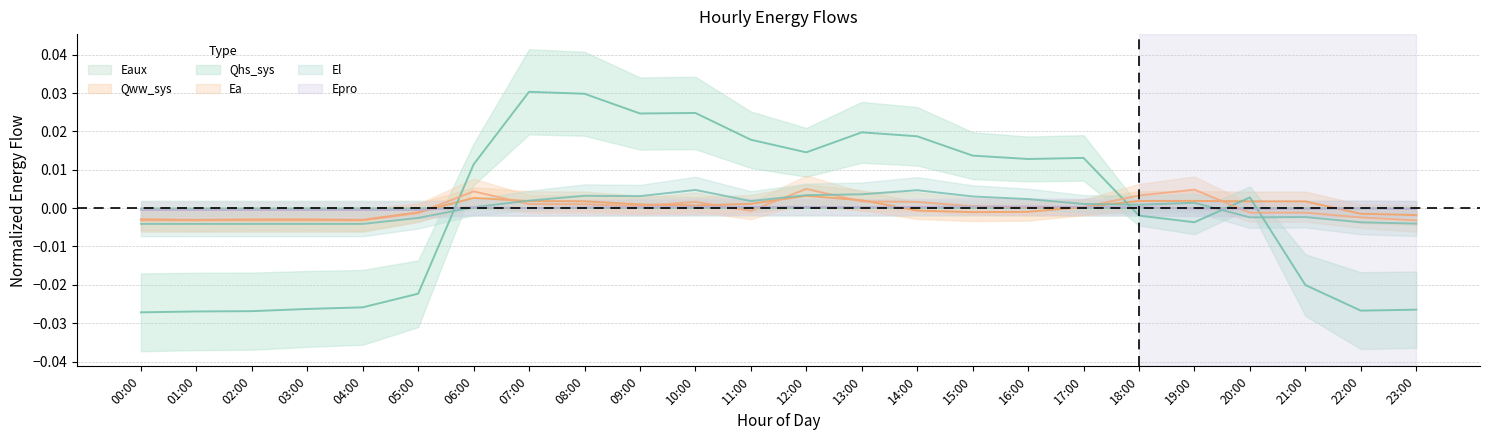

What is the label of the 19th point from the left?

18:00